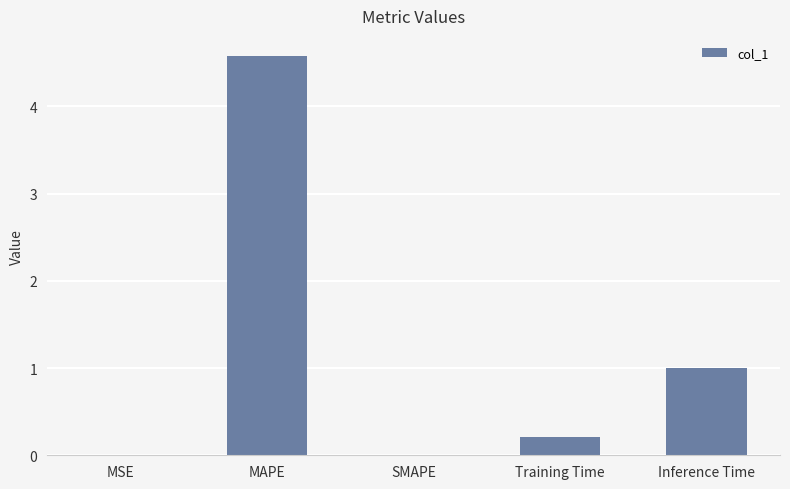

At which category does the chart reach its peak across all series?

MAPE